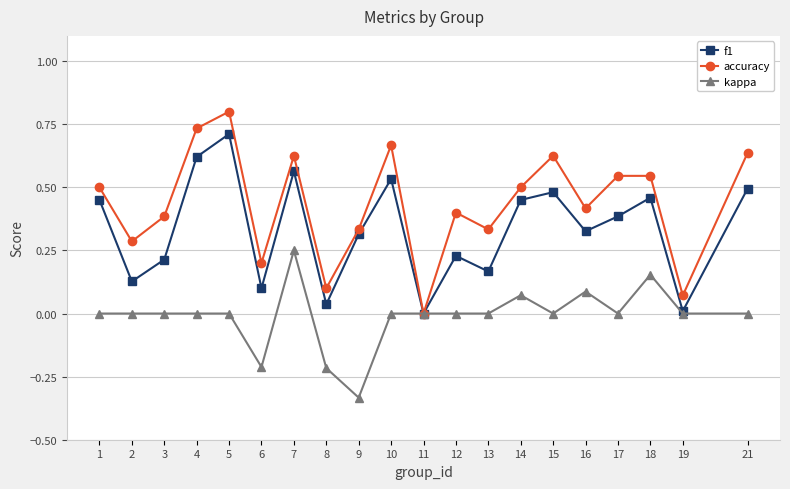

How many values in the accuracy series exceed 0?

19